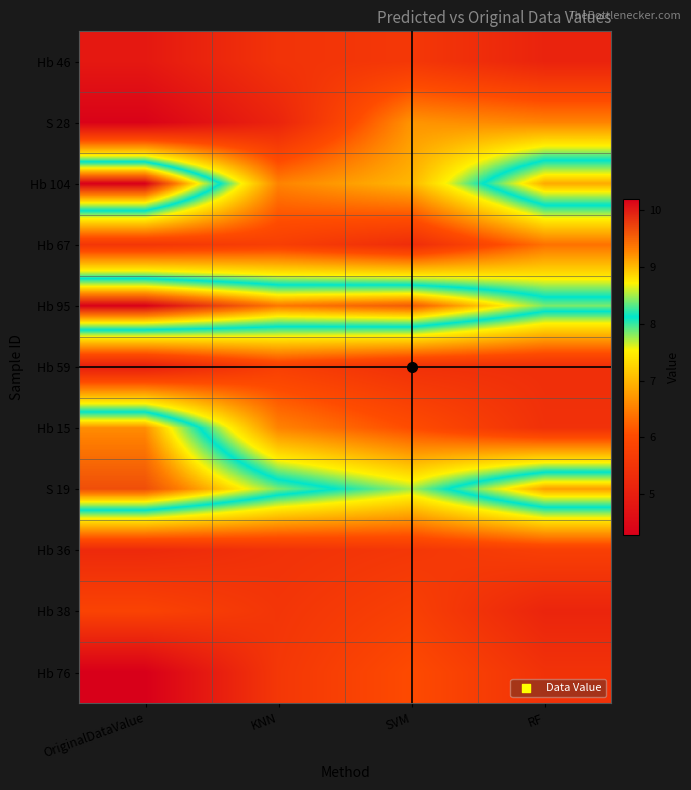

Reading right to left, transcribe all the data shown in this chart.

Hb 46: RF=5.1	SVM=5.6	KNN=5.5	OriginalDataValue=4.9
S 28: RF=6.6	SVM=6.7	KNN=5.1	OriginalDataValue=4.3
Hb 104: RF=9.1	SVM=7.0	KNN=6.5	OriginalDataValue=10.2
Hb 67: RF=6.4	SVM=5.3	KNN=5.8	OriginalDataValue=5.5
Hb 95: RF=8.4	SVM=9.5	KNN=9.3	OriginalDataValue=10.2
Hb 59: RF=5.4	SVM=5.4	KNN=5.8	OriginalDataValue=5.0
Hb 15: RF=5.4	SVM=6.0	KNN=6.5	OriginalDataValue=9.2
S 19: RF=9.1	SVM=7.7	KNN=8.4	OriginalDataValue=9.6
Hb 36: RF=5.8	SVM=5.6	KNN=5.5	OriginalDataValue=5.3
Hb 38: RF=5.2	SVM=5.8	KNN=5.5	OriginalDataValue=5.8
Hb 76: RF=5.5	SVM=6.0	KNN=5.6	OriginalDataValue=4.3